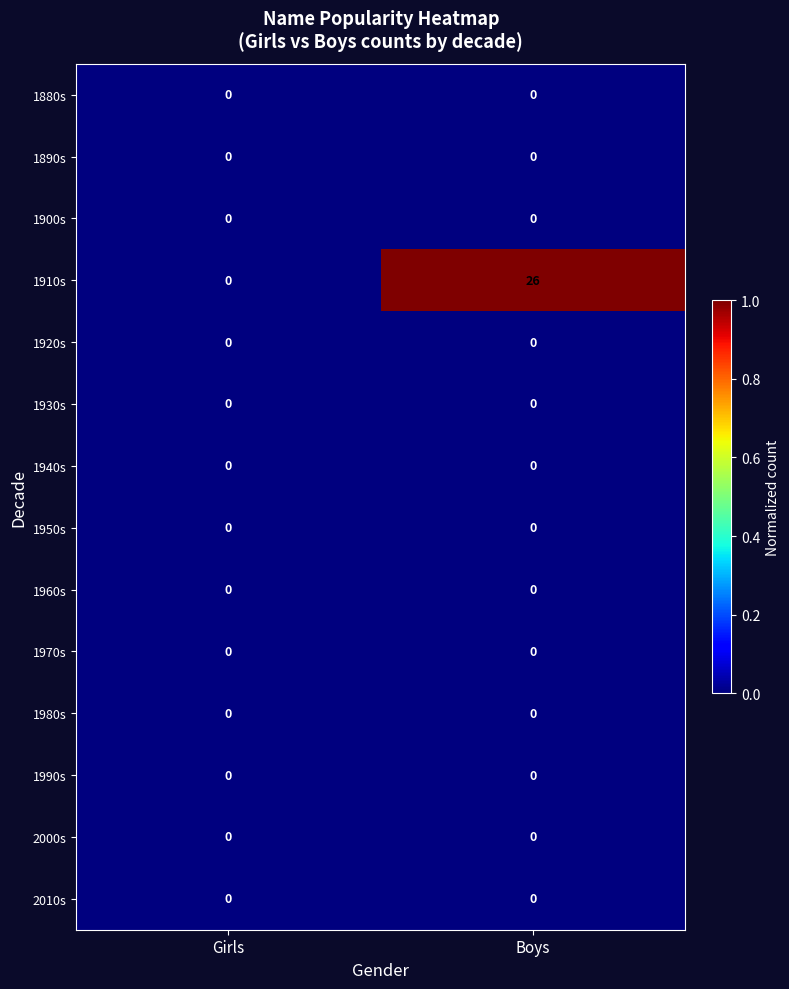

What is the average value of the 1910s series?

13